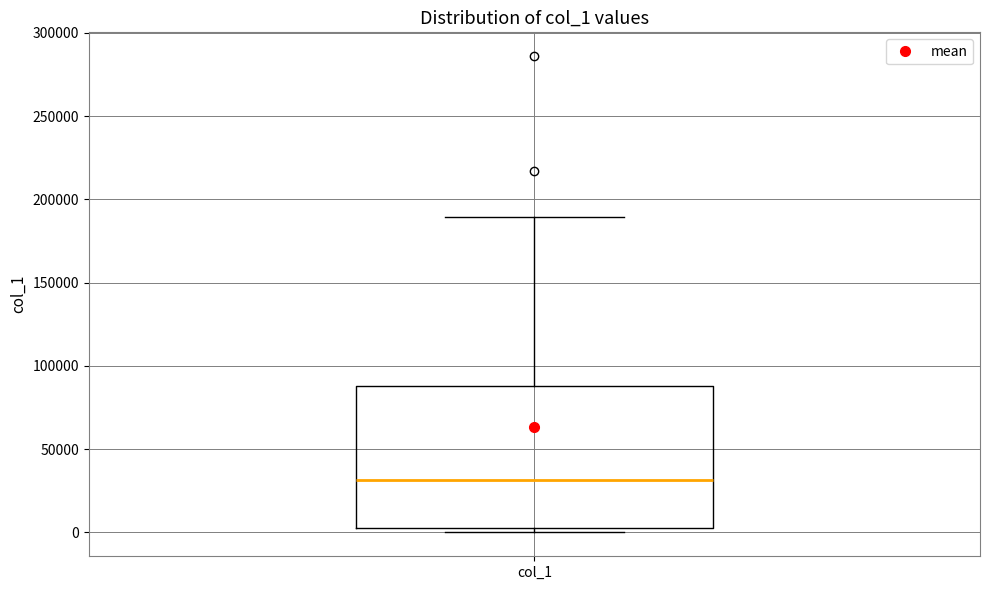

Transcribe this box plot: give where the median line is, the range the box spans, and where the two whiskers end, as read against the y-axis. The values are not printed on the chart, so give them approximately, as read against the axis.

median 30000, box 5000 to 90000, whiskers 0 to 190000